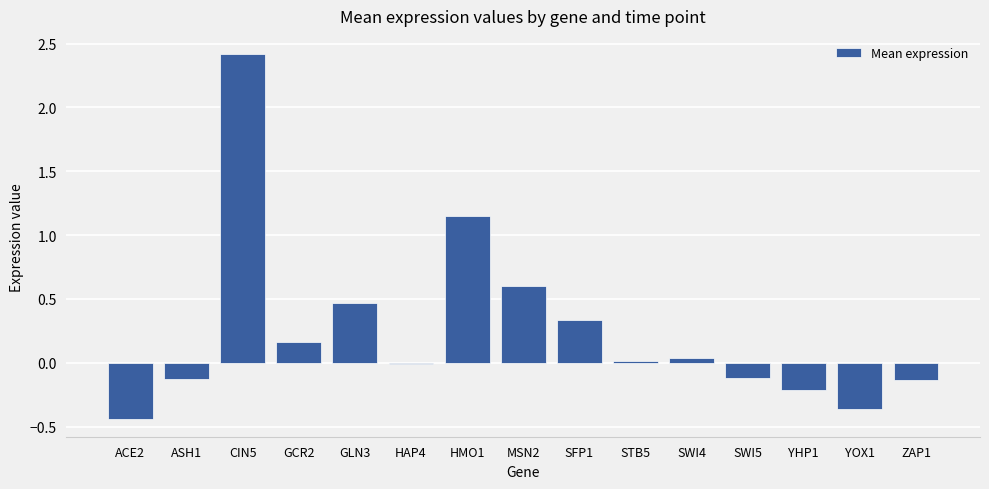

What is the maximum value shown in the chart?

2.4